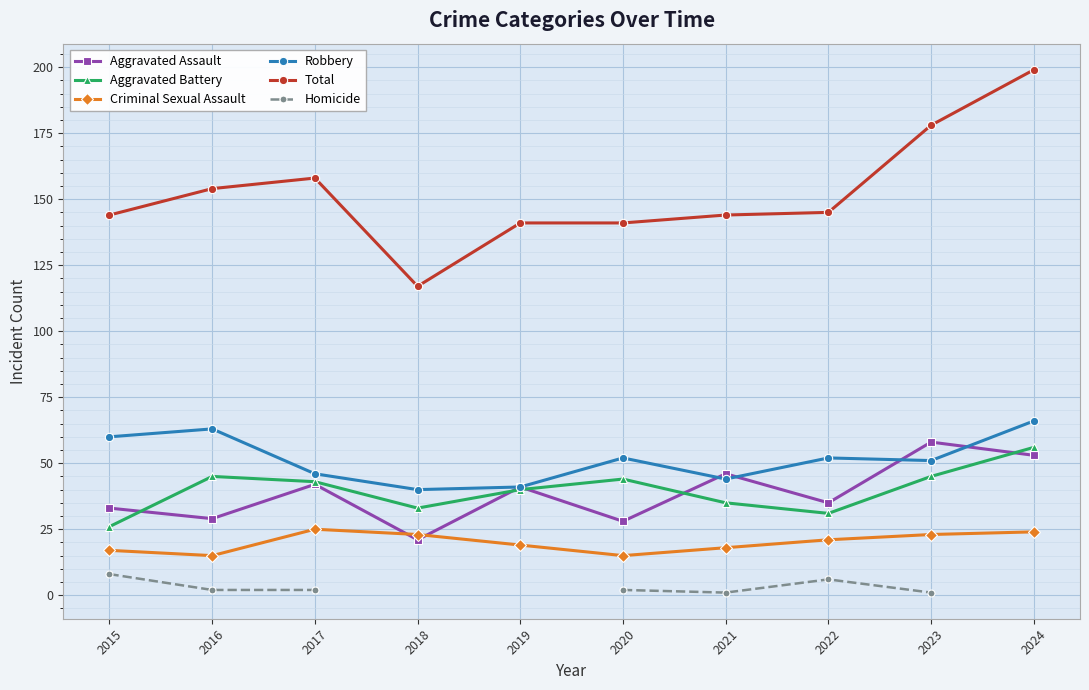

Between which two adjacent categories do Aggravated Assault and Criminal Sexual Assault first intersect?

2017 and 2018